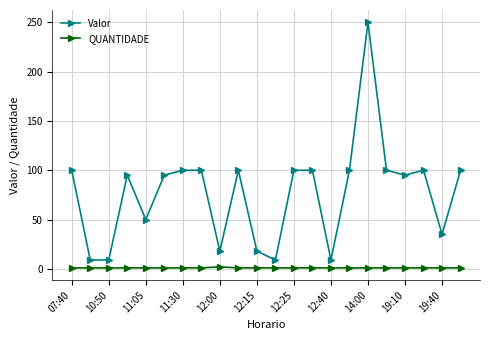

Which series has the largest range (max minus min)?

Valor